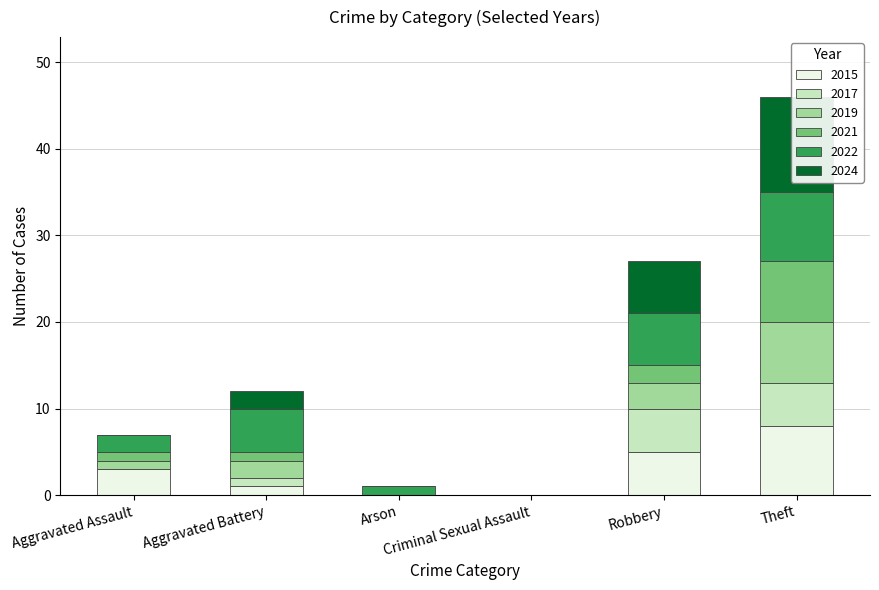

How many distinct data groups are displayed?

6